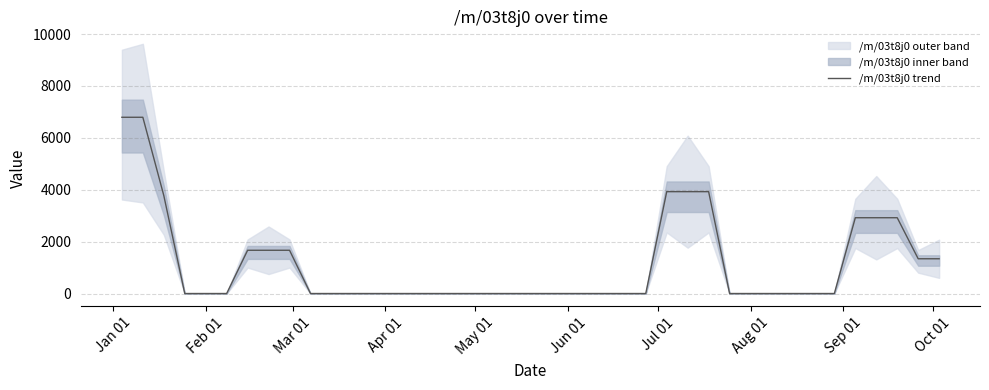

True or false: there are more than 0 points higher than both neighbors.

False